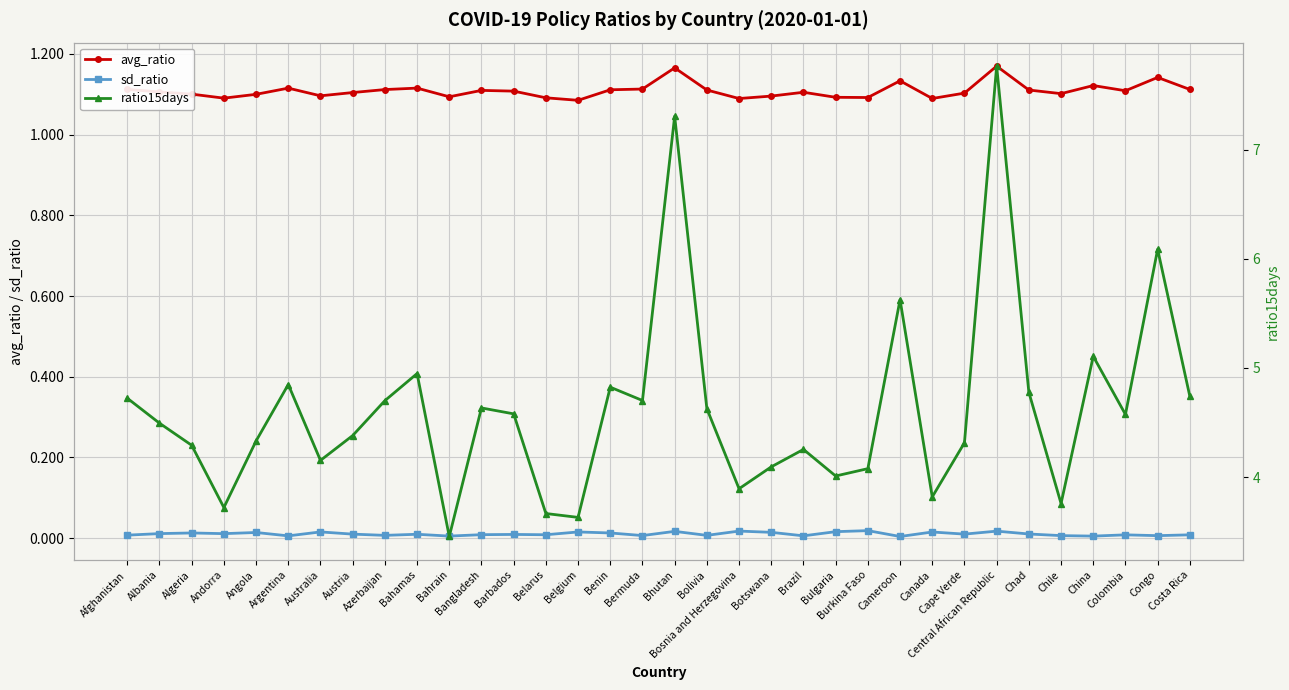

At how many categories does at least one series exceed 5?

5